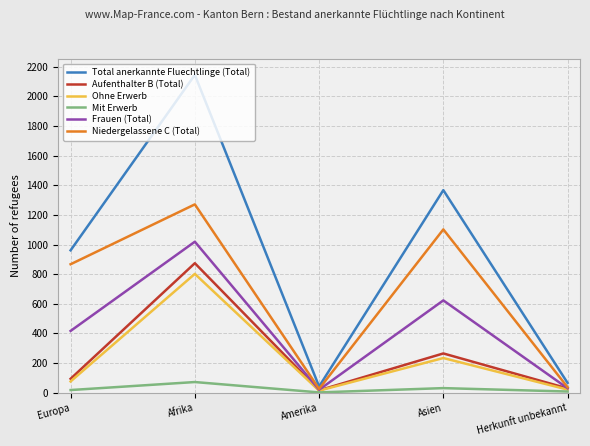

What is the maximum value shown in the chart?

2145